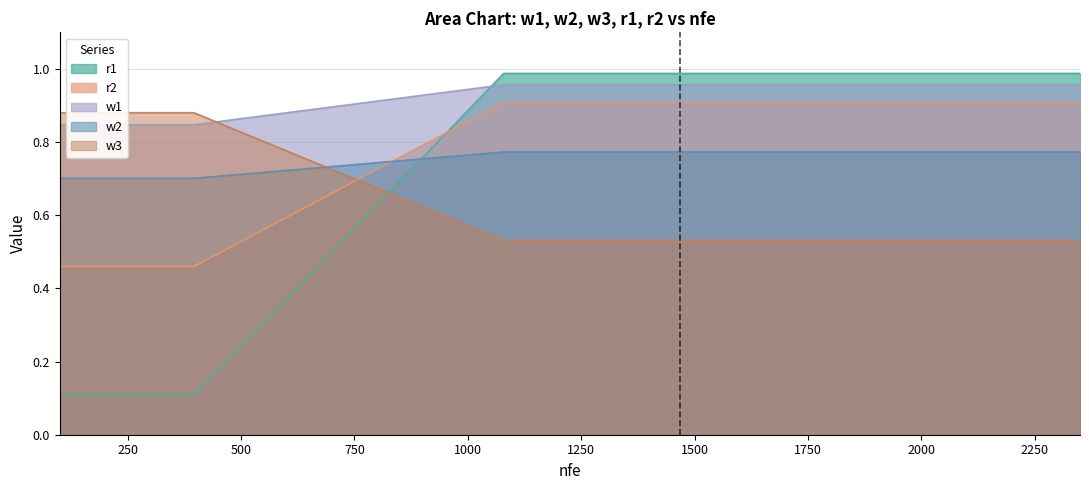

What are all the series names shown in the legend?

r1, r2, w1, w2, w3